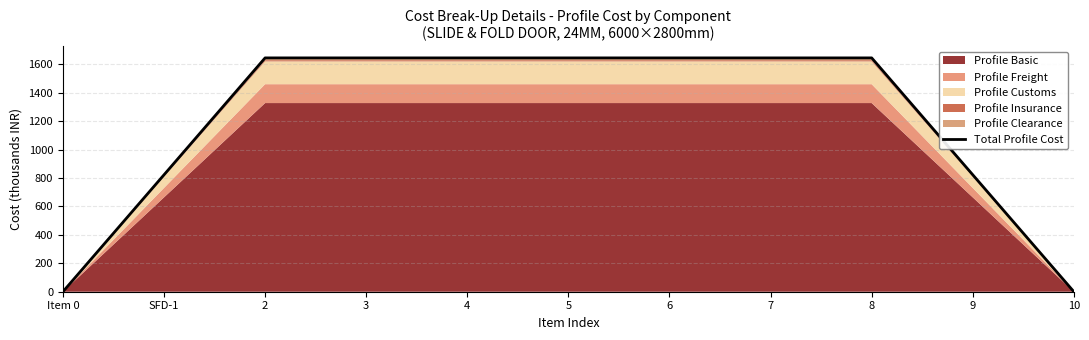

Reading left to right, transcribe all the data shown in this chart.

Item 0=0.0	SFD-1=822.1	2=1644.3	3=1644.3	4=1644.3	5=1644.3	6=1644.3	7=1644.3	8=1644.3	9=822.1	10=0.0